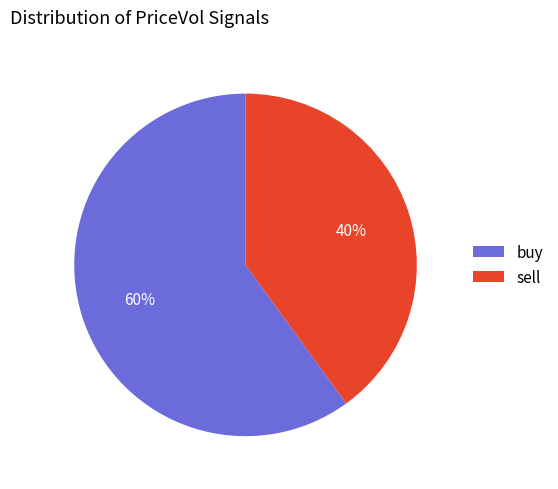

Is there a majority slice in this chart?

Yes